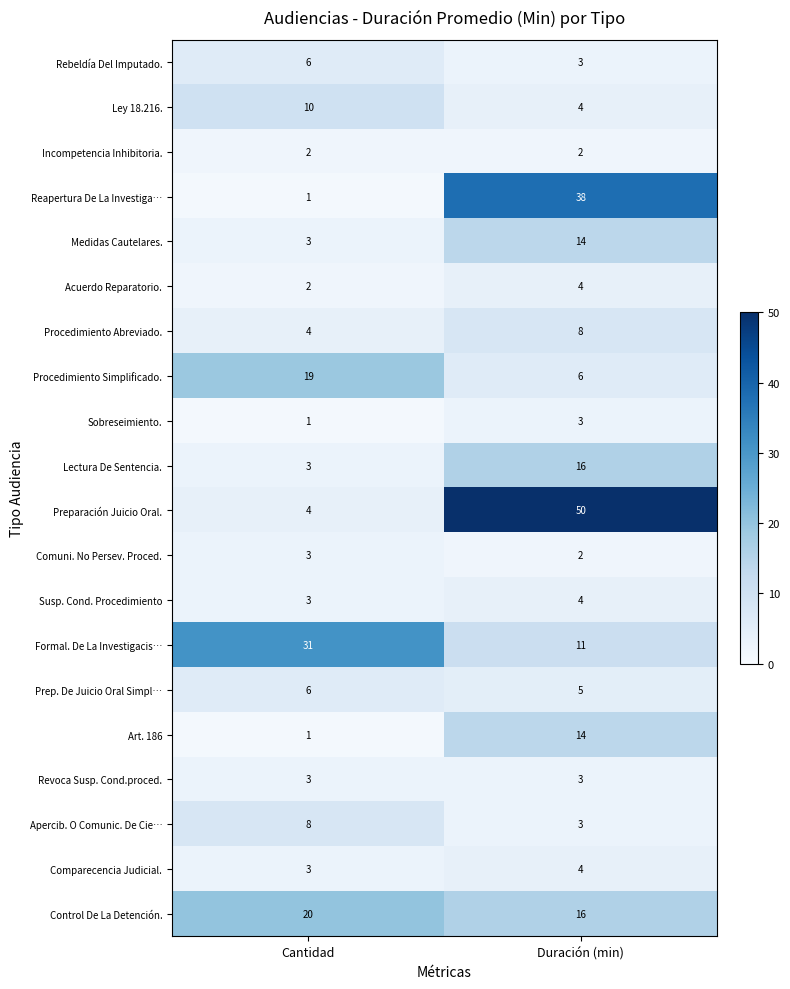

Which category has the highest value across all series?

Duración (min)